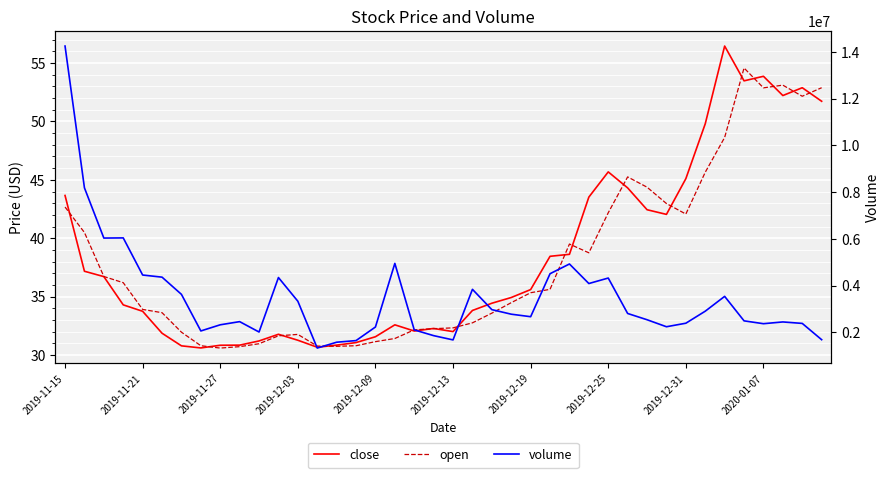

Is the value of close at 18 greater than the value of volume at 16?

No